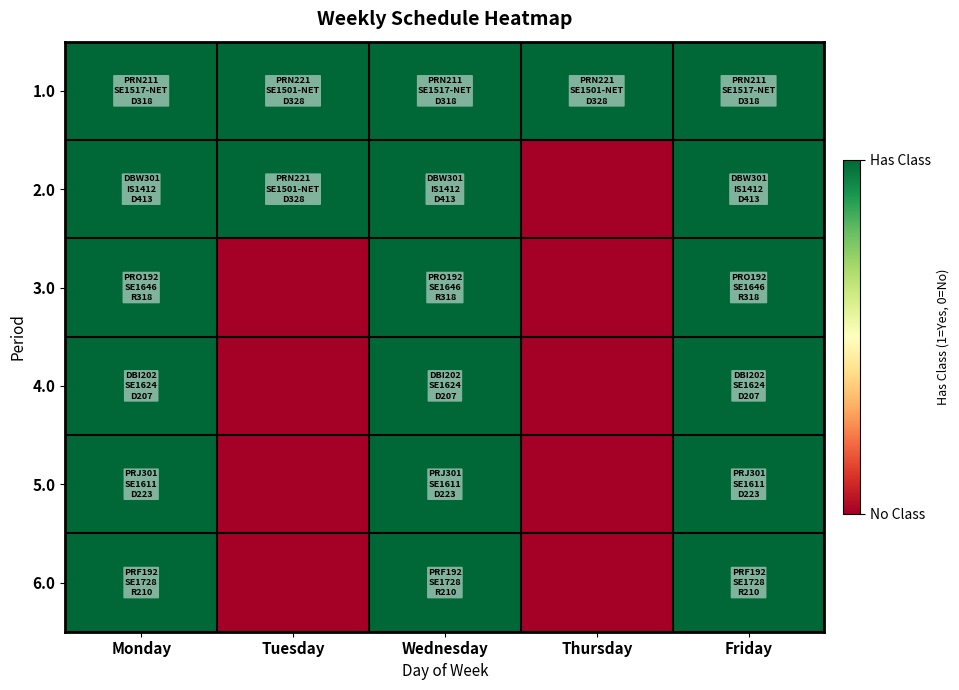

What is the greatest value displayed?

1